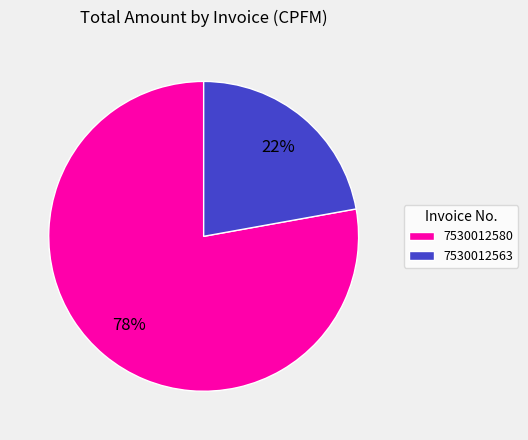

How many segments does this pie chart have?

2